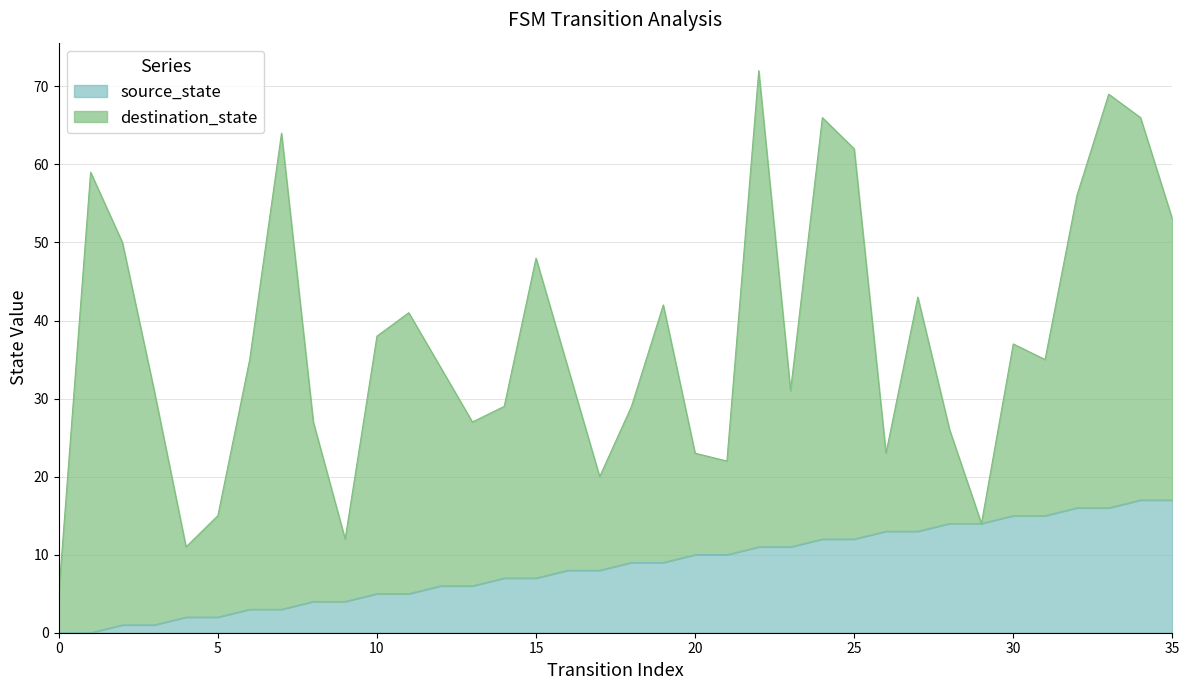

True or false: the data has more than 1 interior local peaks.

False